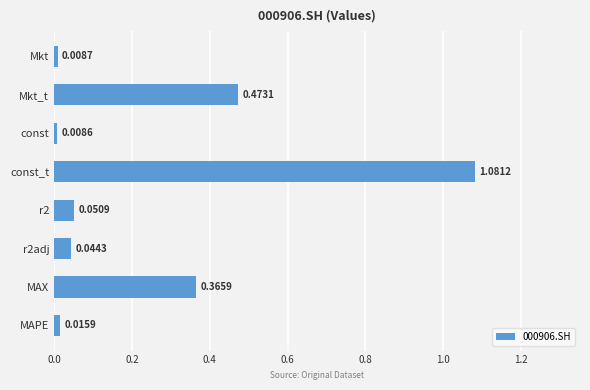

What is the change in value from const_t to r2adj?

-1.0